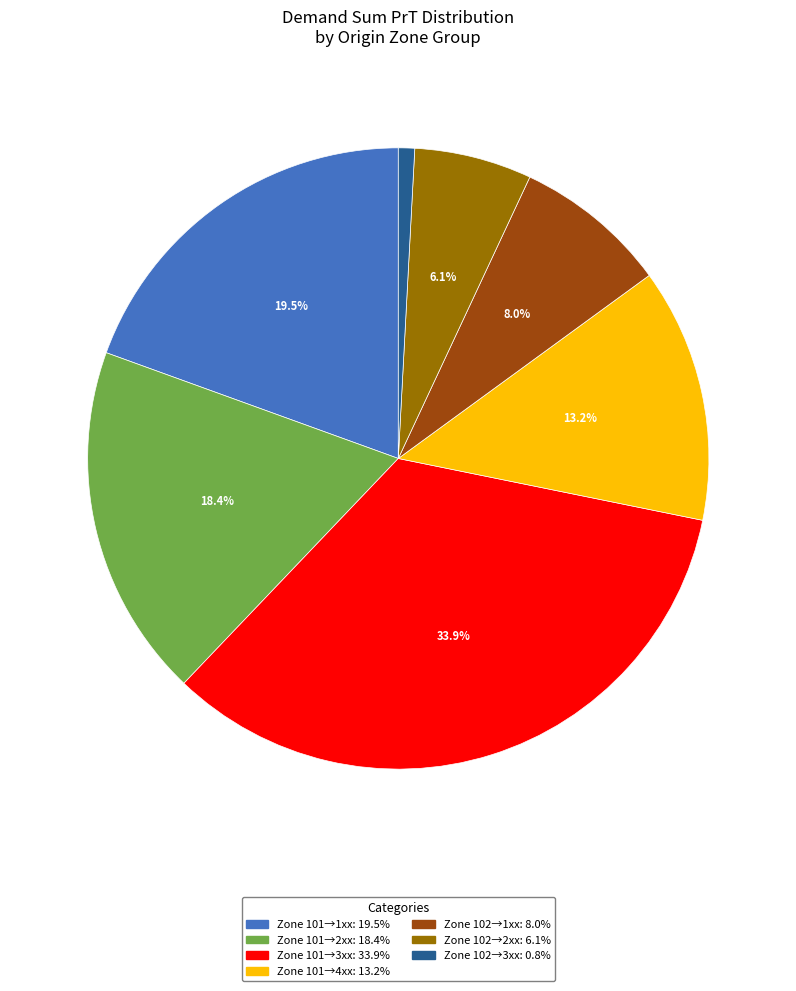

Is there a majority slice in this chart?

No